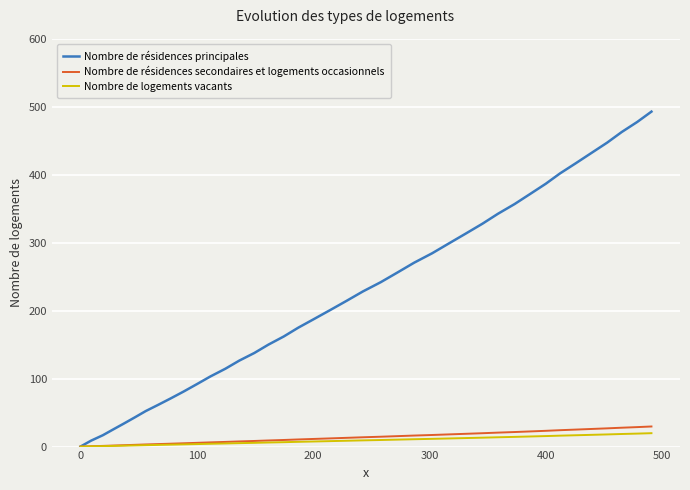

Which series has the largest total across all categories?

Nombre de résidences principales